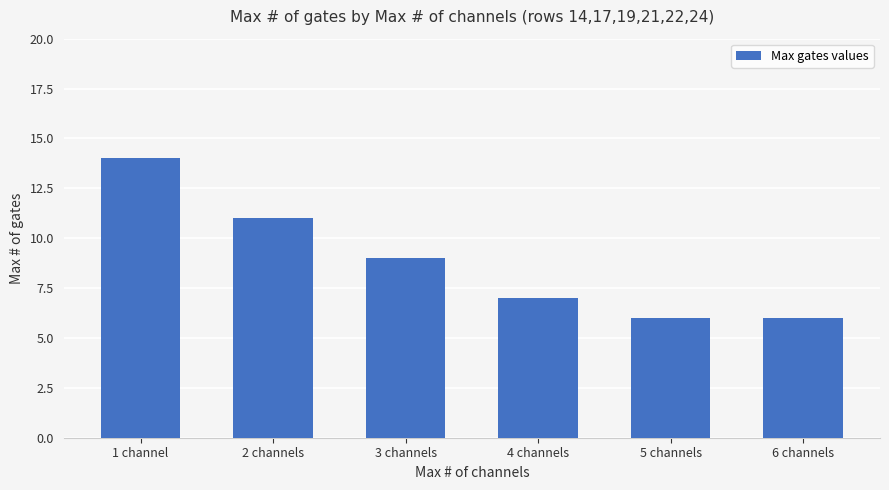

What is the difference between the maximum and second lowest values?

8